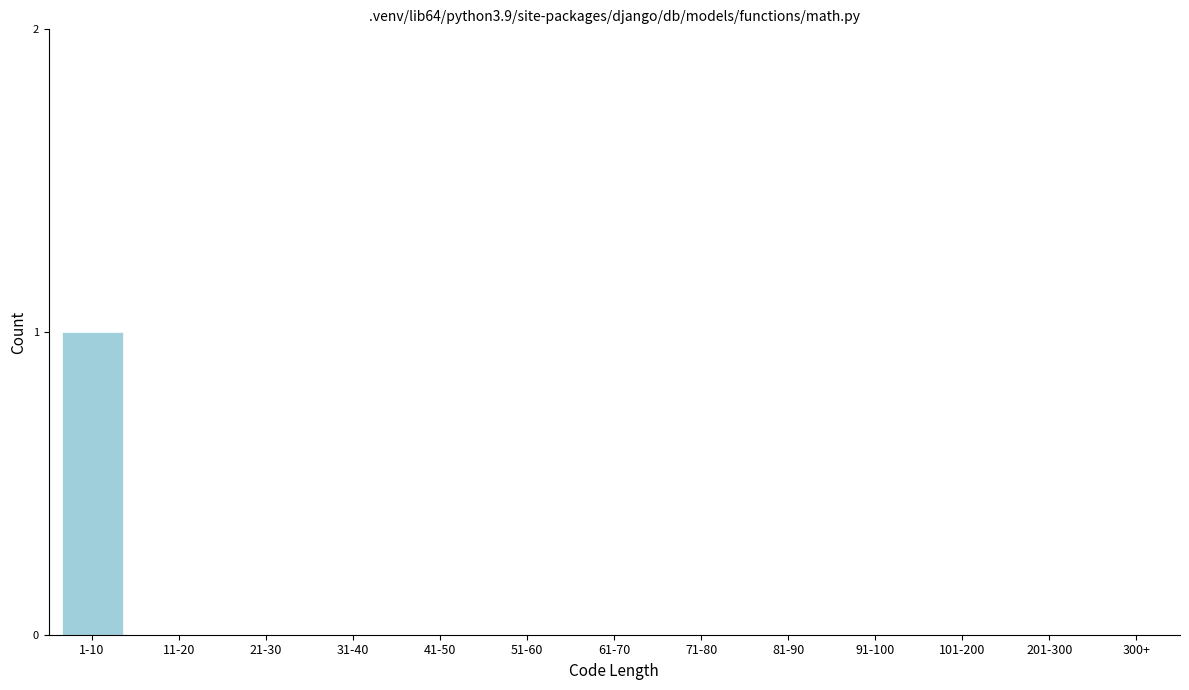

Reading right to left, transcribe all the data shown in this chart.

300+=0	201-300=0	101-200=0	91-100=0	81-90=0	71-80=0	61-70=0	51-60=0	41-50=0	31-40=0	21-30=0	11-20=0	1-10=1